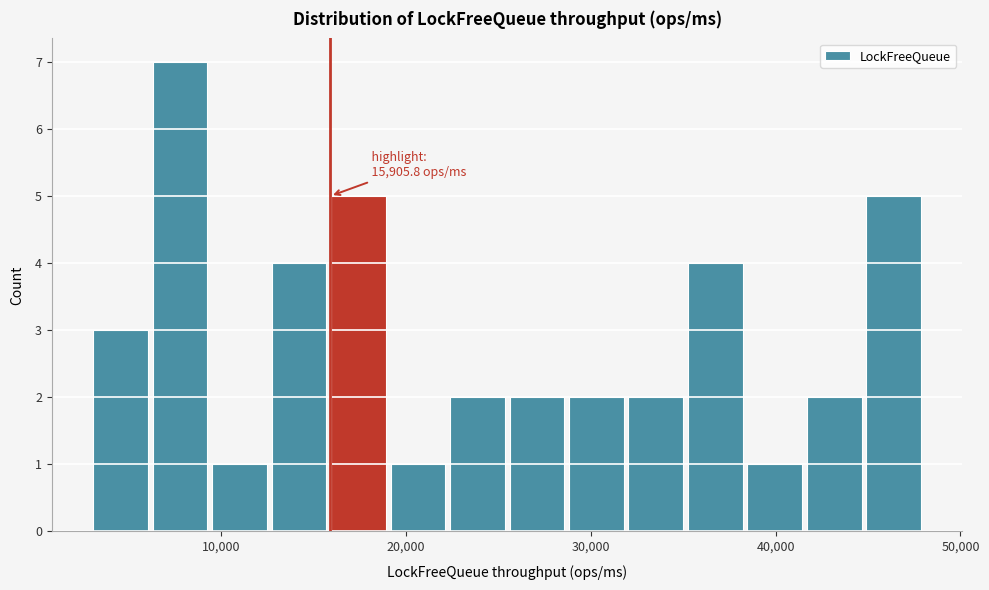

Read against the x-axis, roughly where is the centre of the tallest bar?

8000